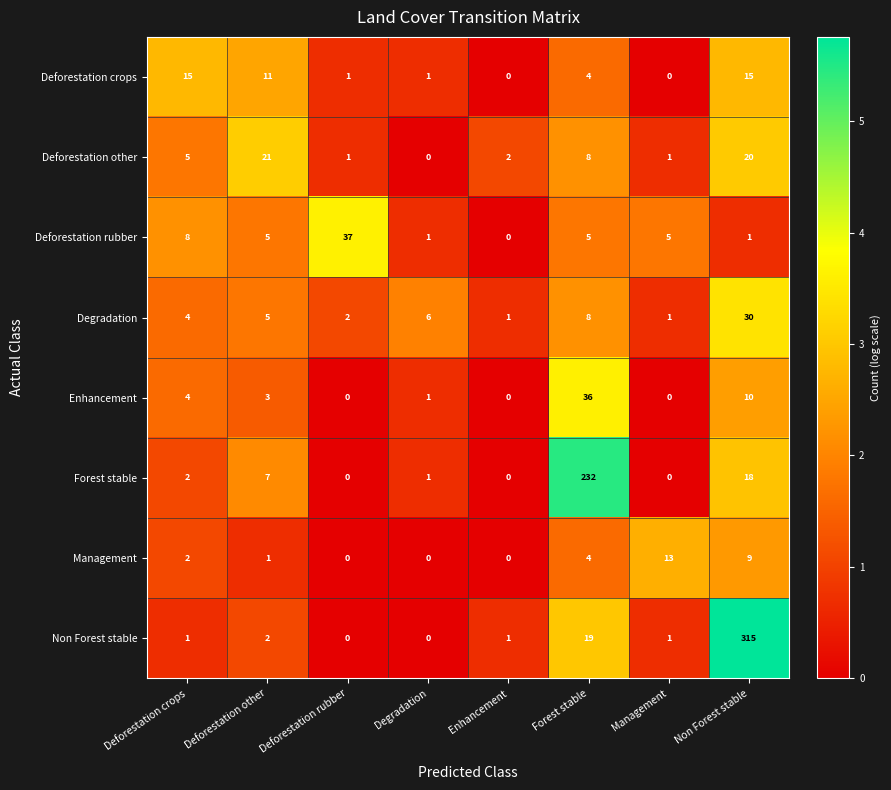

Rank the series by their maximum value, from highest to lowest.

Non Forest stable, Forest stable, Deforestation rubber, Enhancement, Degradation, Deforestation other, Deforestation crops, Management